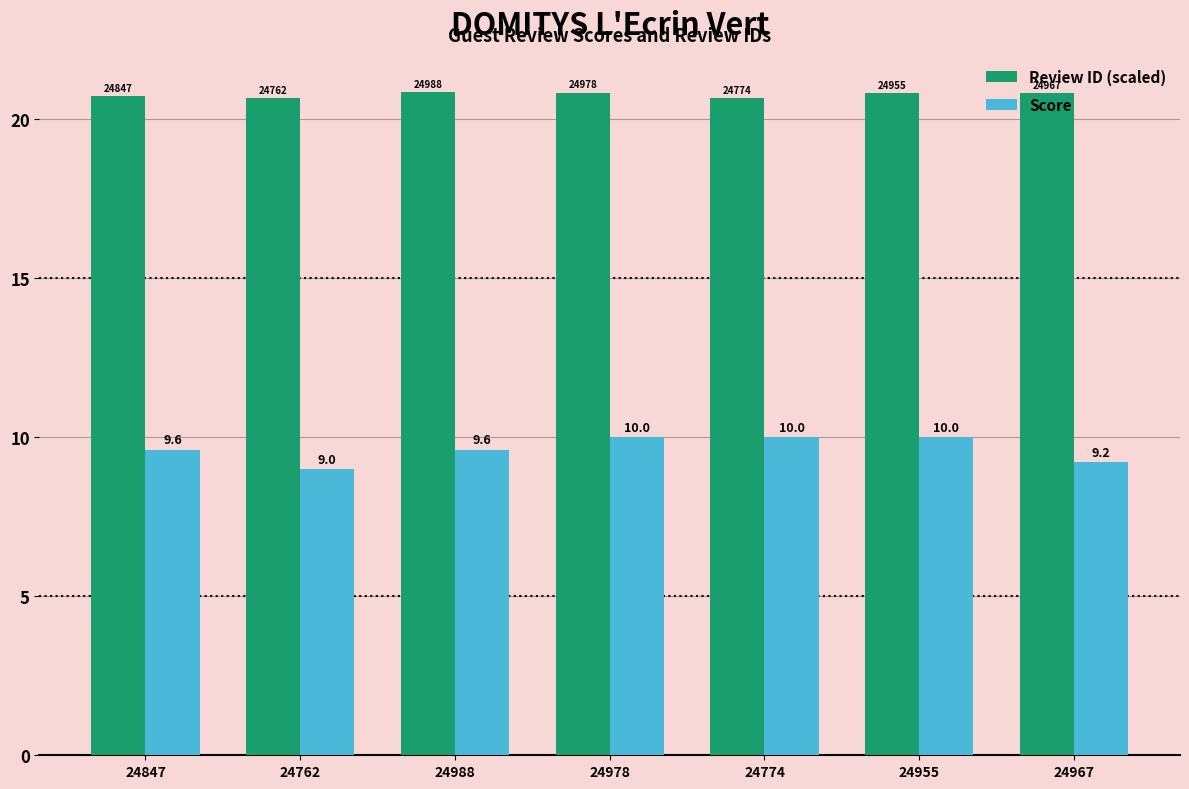

Where is Score nearest to the value 9?

24762